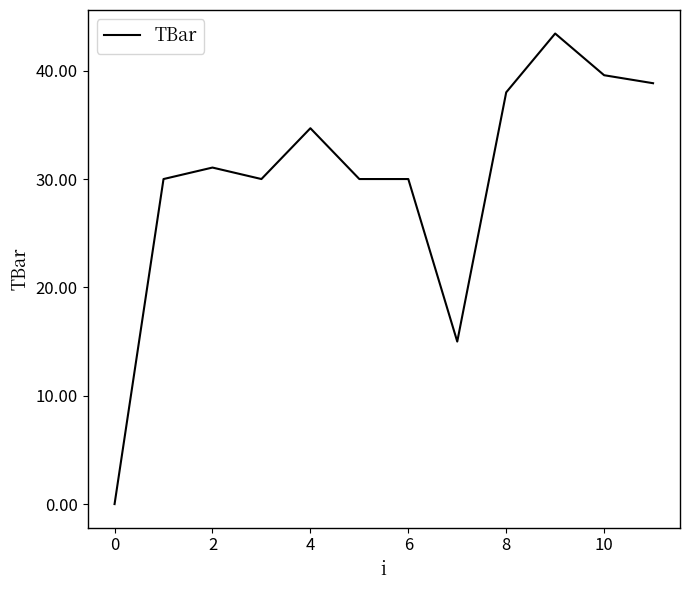

What is the difference between the maximum and minimum values?

43.4